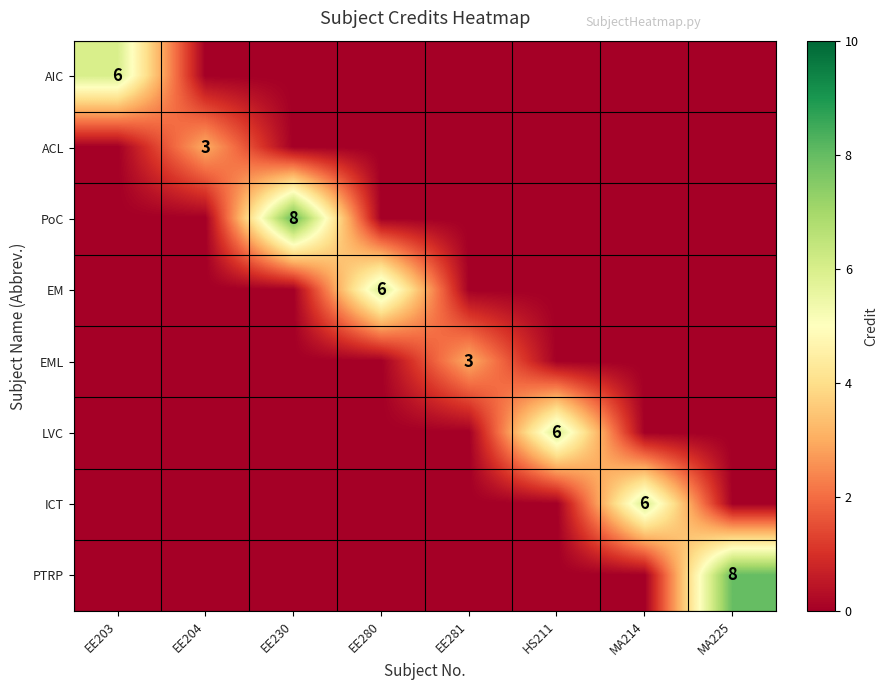

How many data points does each series have?

8